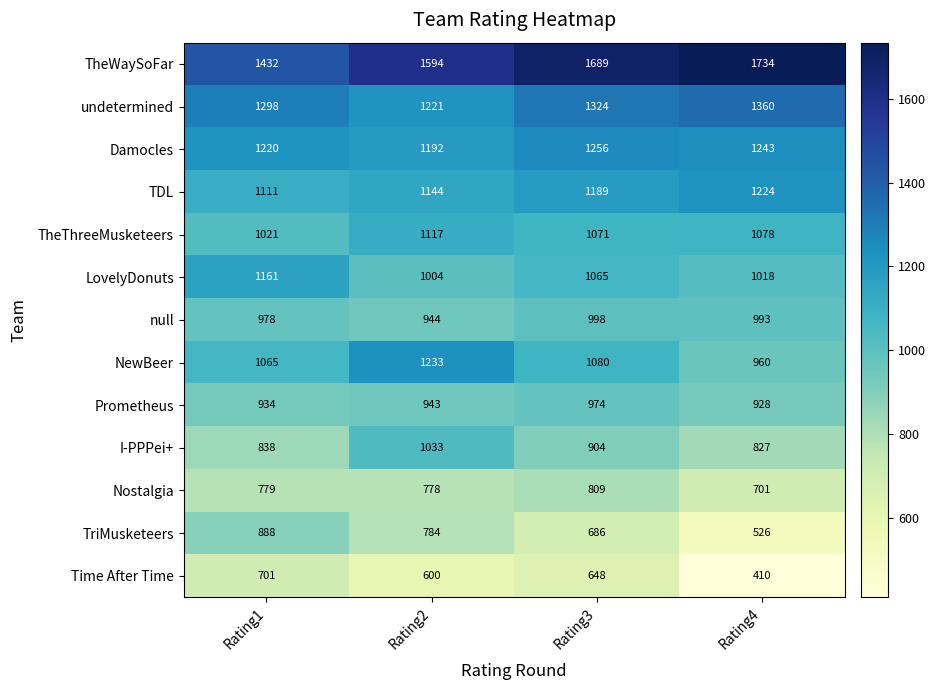

What is the difference between the highest and lowest values at Rating3?

1041